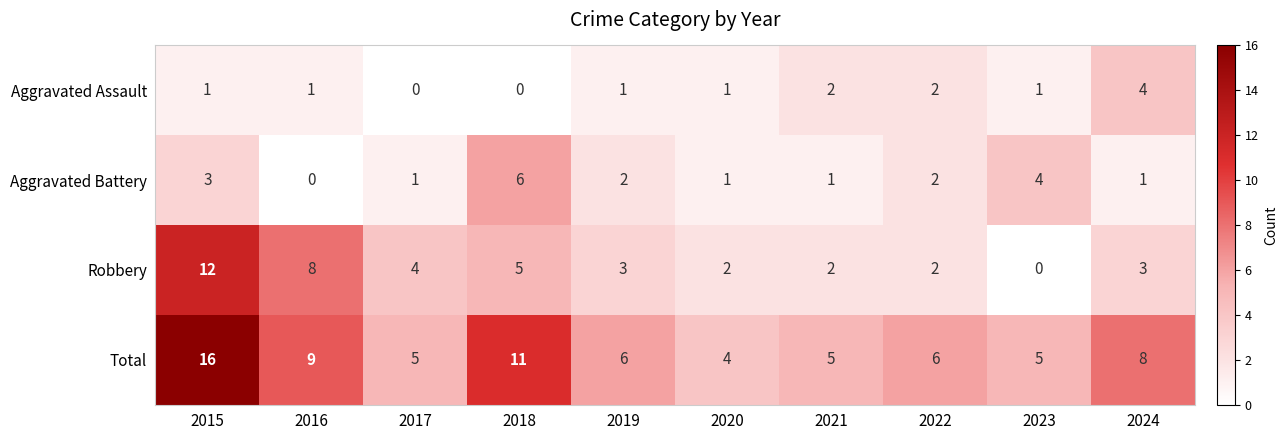

What is the difference between the maximum and minimum values in the Robbery series?

12